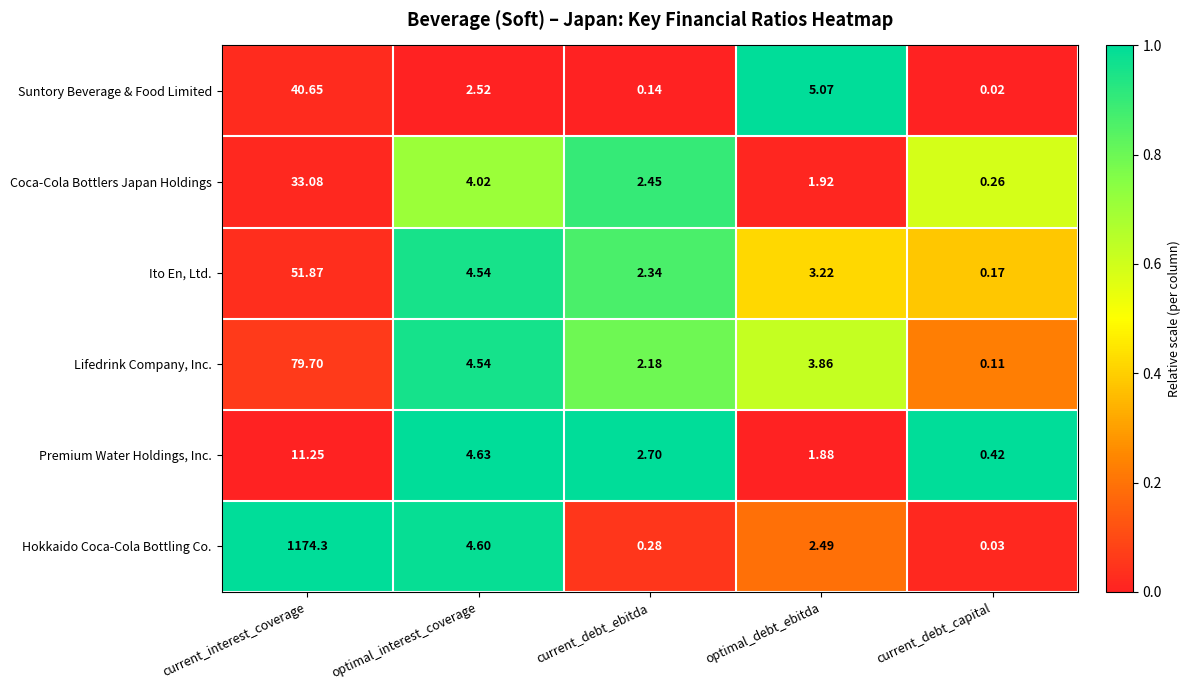

Which series has the largest total across all categories?

Hokkaido Coca-Cola Bottling Co.